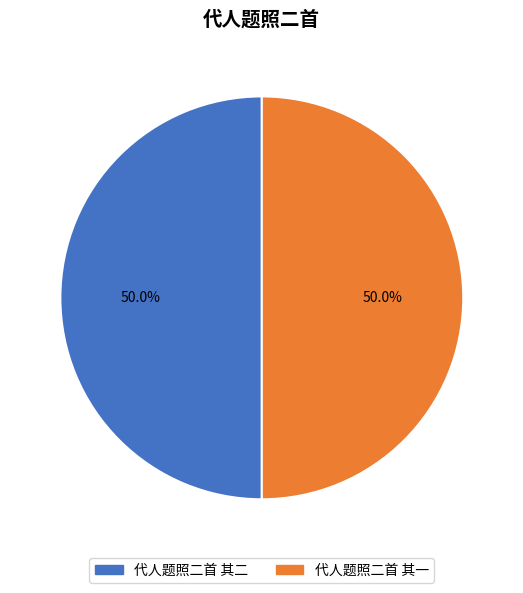

How many segments does this pie chart have?

2